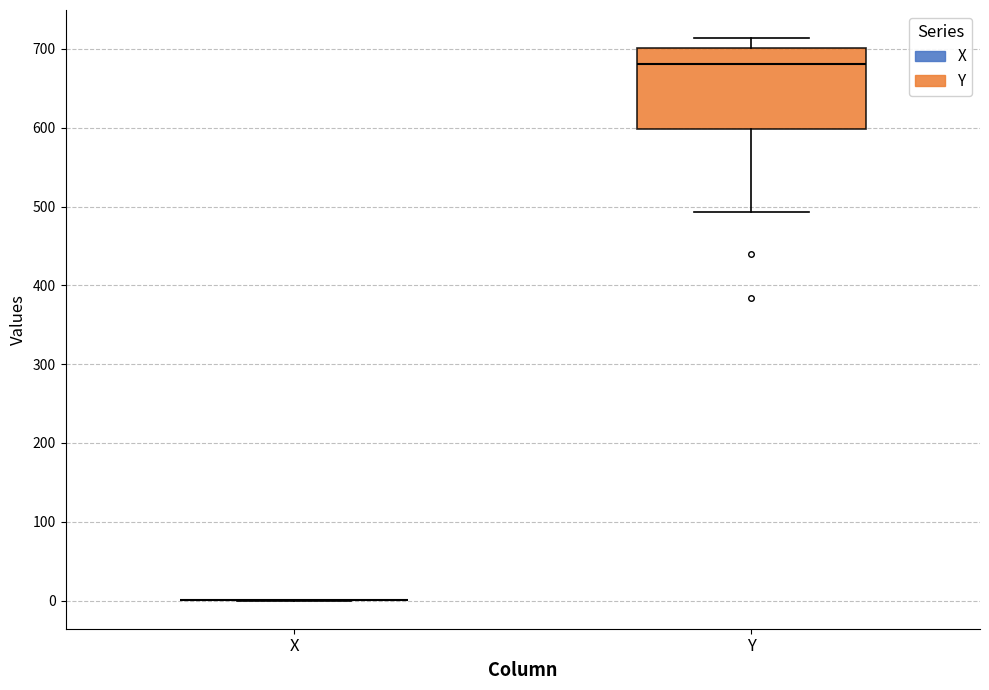

Which box is the tallest, from its lower edge to its upper edge?

Y